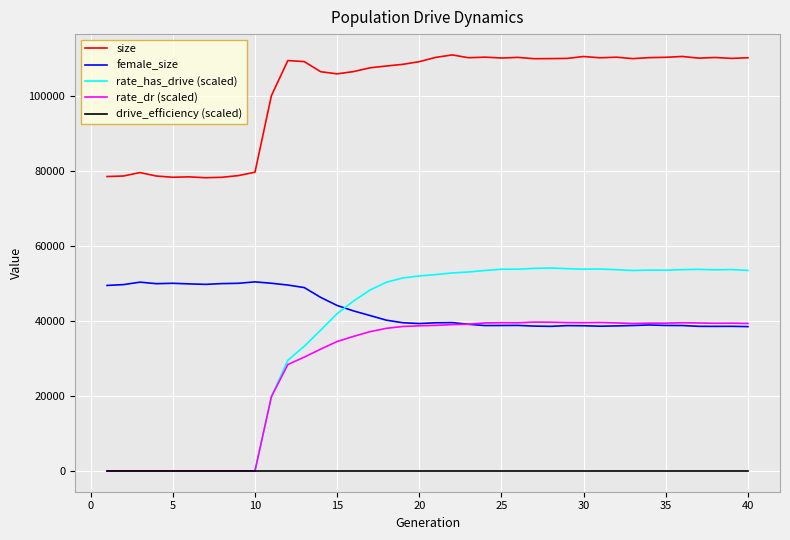

Which series has the largest total across all categories?

size